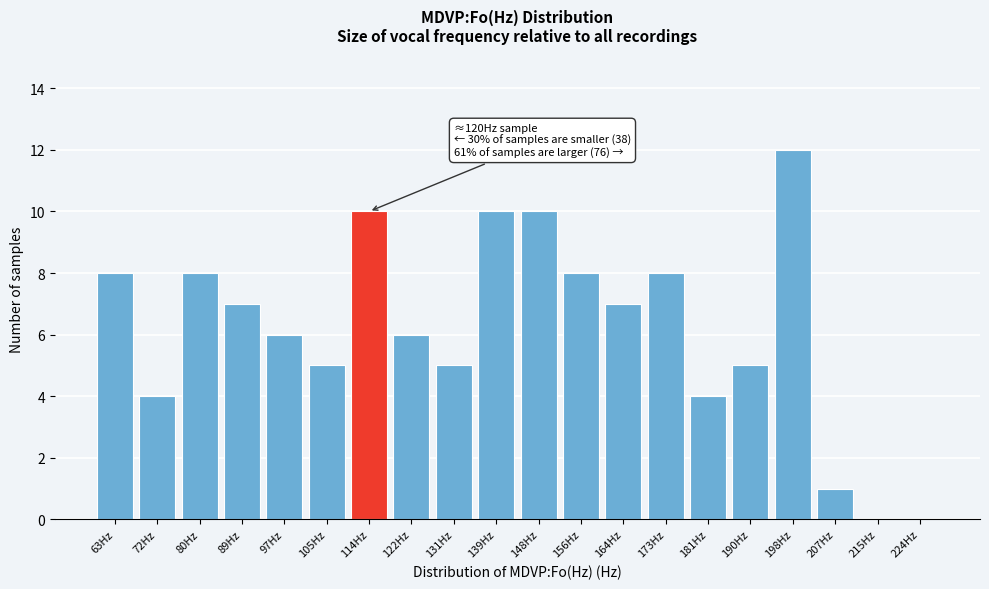

Reading right to left, what are all the values shown in this chart?

224Hz=0	215Hz=0	207Hz=1	198Hz=12	190Hz=5	181Hz=4	173Hz=8	164Hz=7	156Hz=8	148Hz=10	139Hz=10	131Hz=5	122Hz=6	114Hz=10	105Hz=5	97Hz=6	89Hz=7	80Hz=8	72Hz=4	63Hz=8